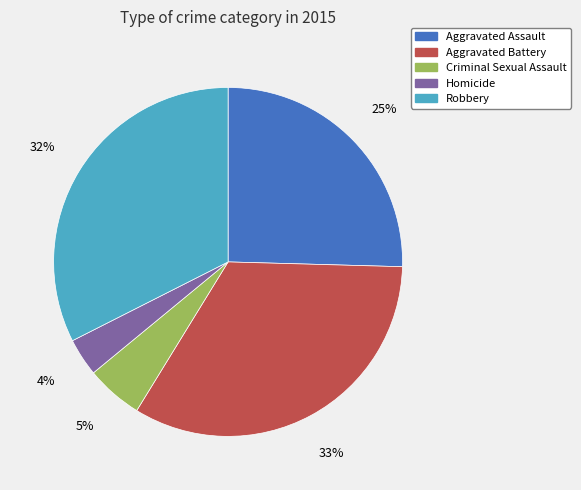

Is the sum of Criminal Sexual Assault and Aggravated Assault greater than half?

No